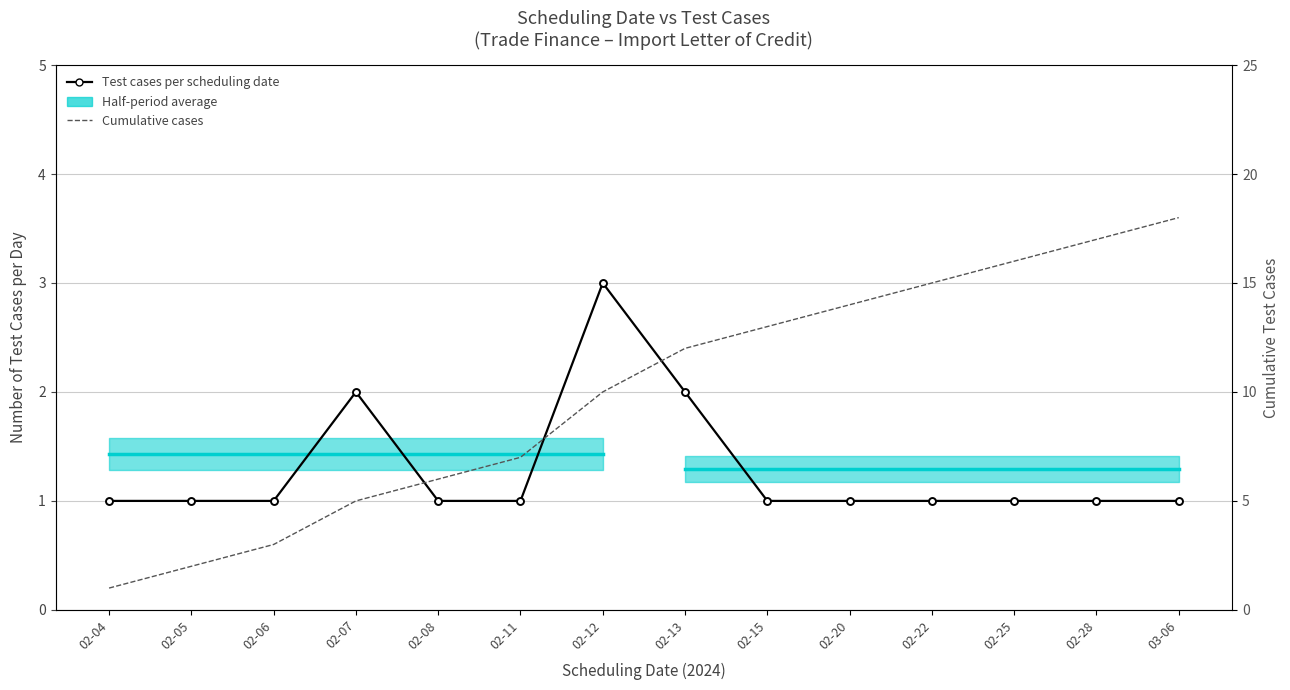

Is it true that Cumulative cases equals 18 at 03-06?

True